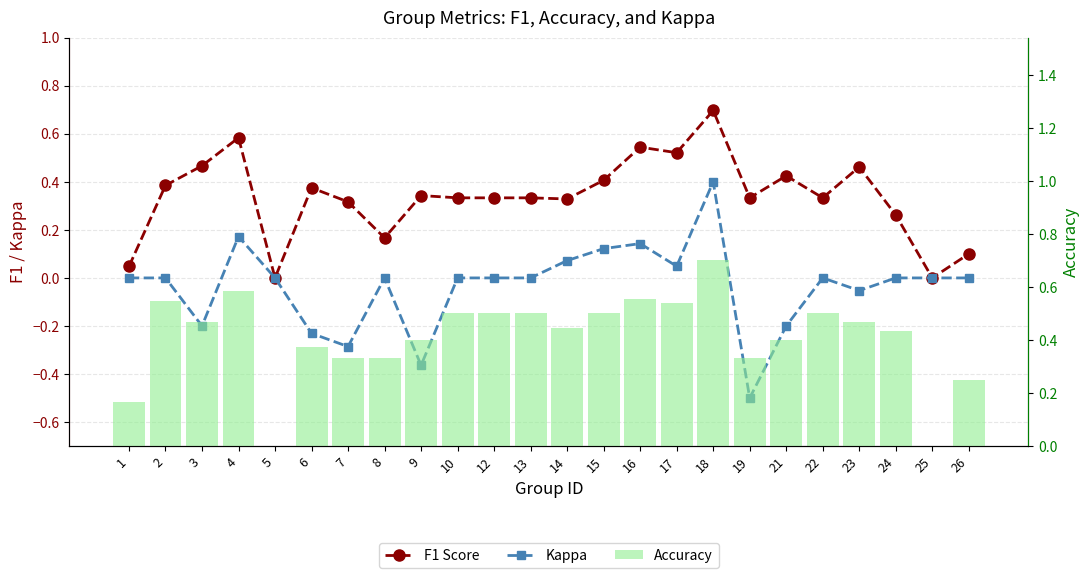

What is the spread (max minus min) of values at 2?

0.5